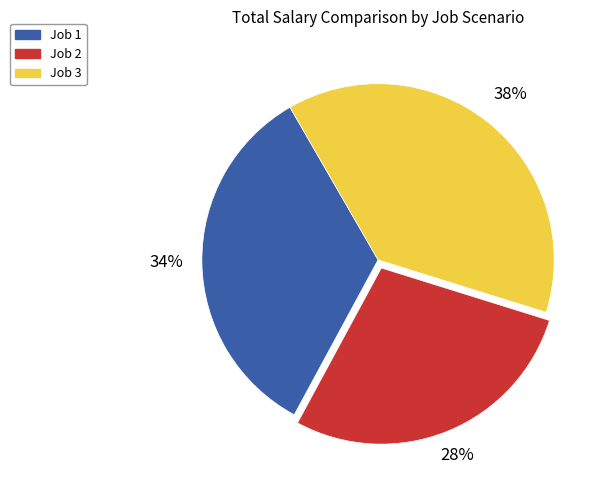

Do Job 3 and Job 2 together represent more than half of the pie?

Yes